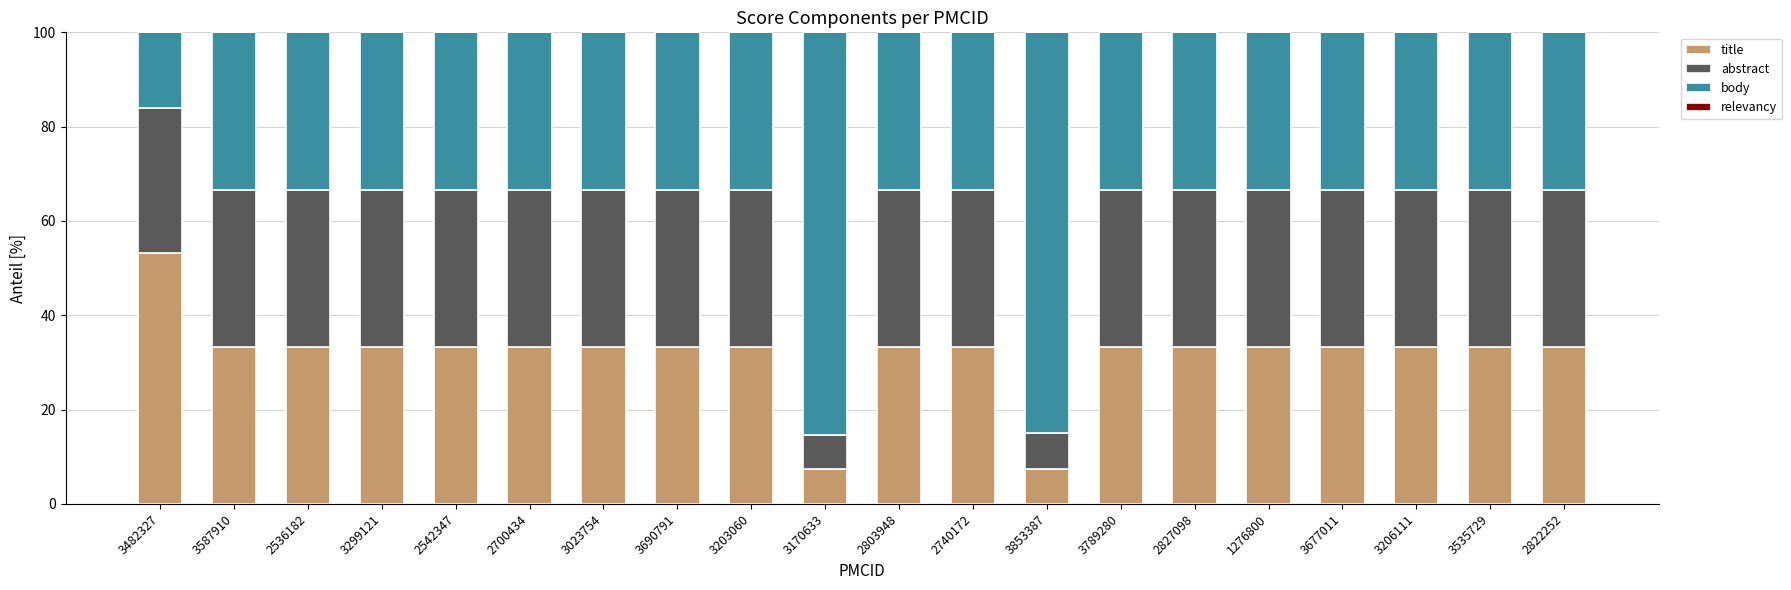

What is the sum of the title values at 3853387 and 2827098?

40.8